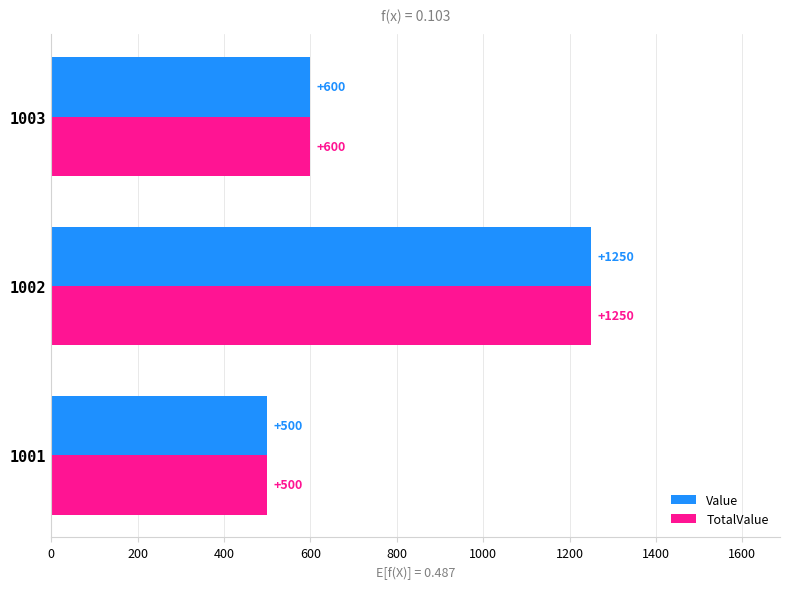

What is the difference between the maximum and minimum values in the Value series?

750